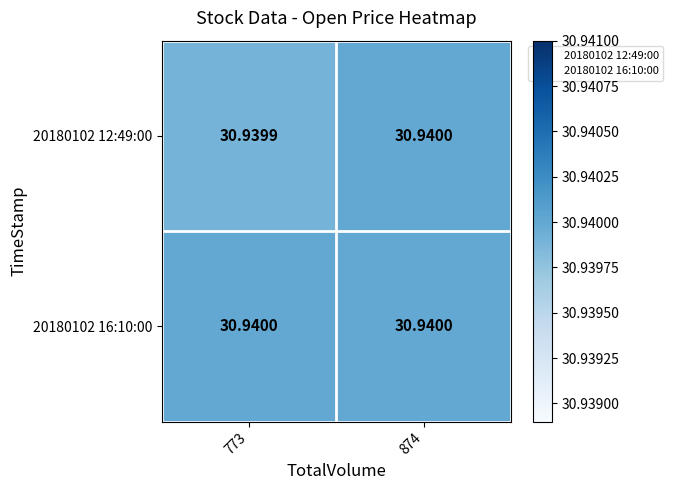

Is the value of 20180102 12:49:00 at 773 greater than the value of 20180102 16:10:00 at 773?

No